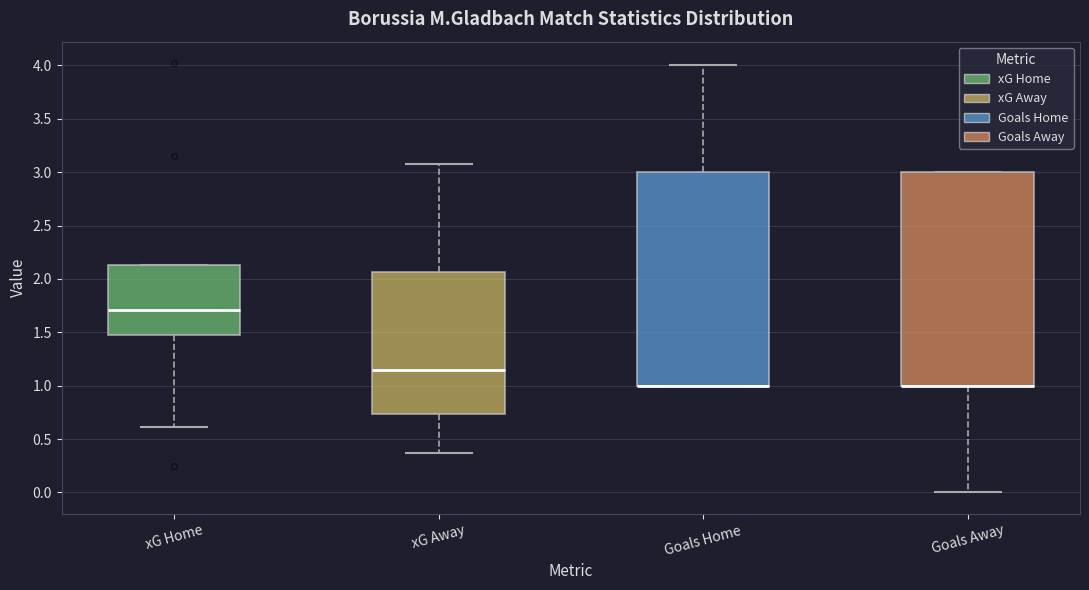

Where is the lower edge of the box for Goals Away on the y-axis? The values are not printed on the chart, so give them approximately, as read against the axis.

1.00